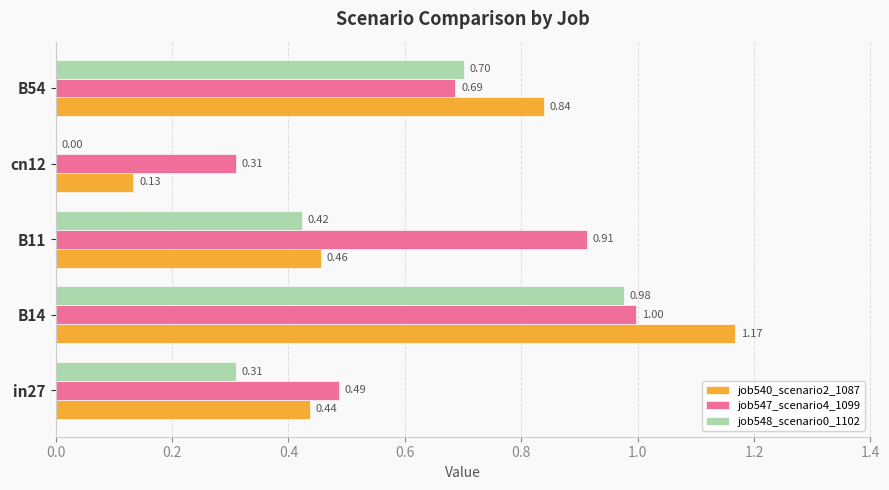

Which series has the largest range (max minus min)?

job540_scenario2_1087